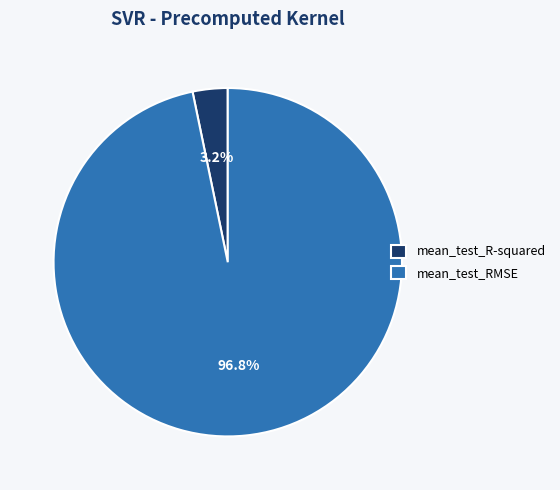

Is mean_test_RMSE the majority of the pie?

Yes